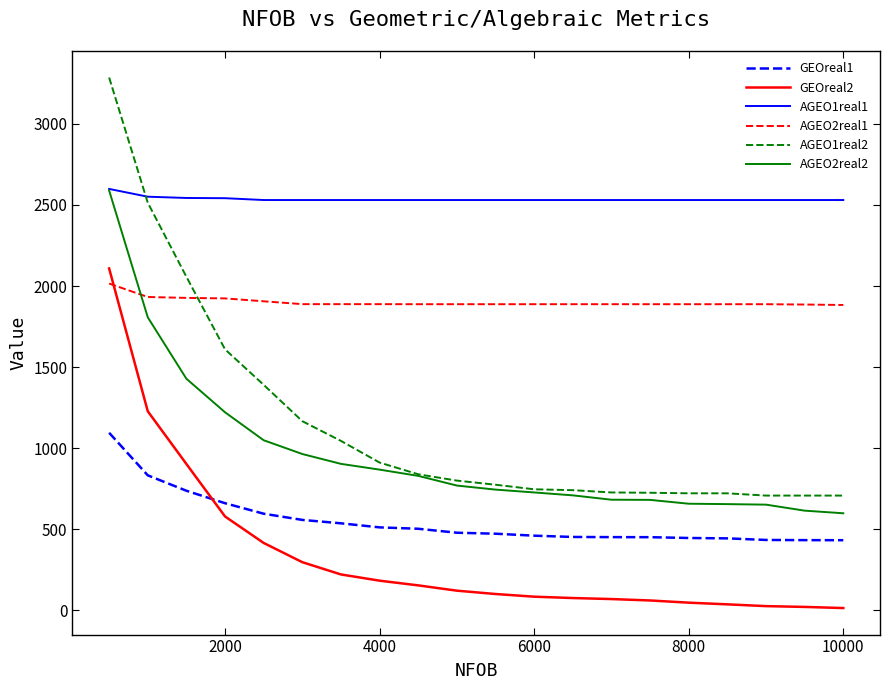

True or false: GEOreal1 and GEOreal2 intersect in this chart.

True